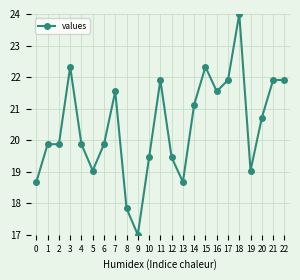

The value at 4 is 19.9. True or false?

True